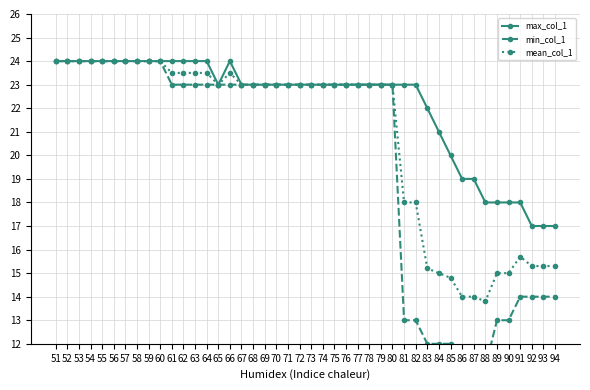

True or false: min_col_1 has a value of 24.0 at 54.

True